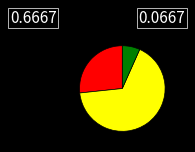

Is there a majority slice in this chart?

Yes